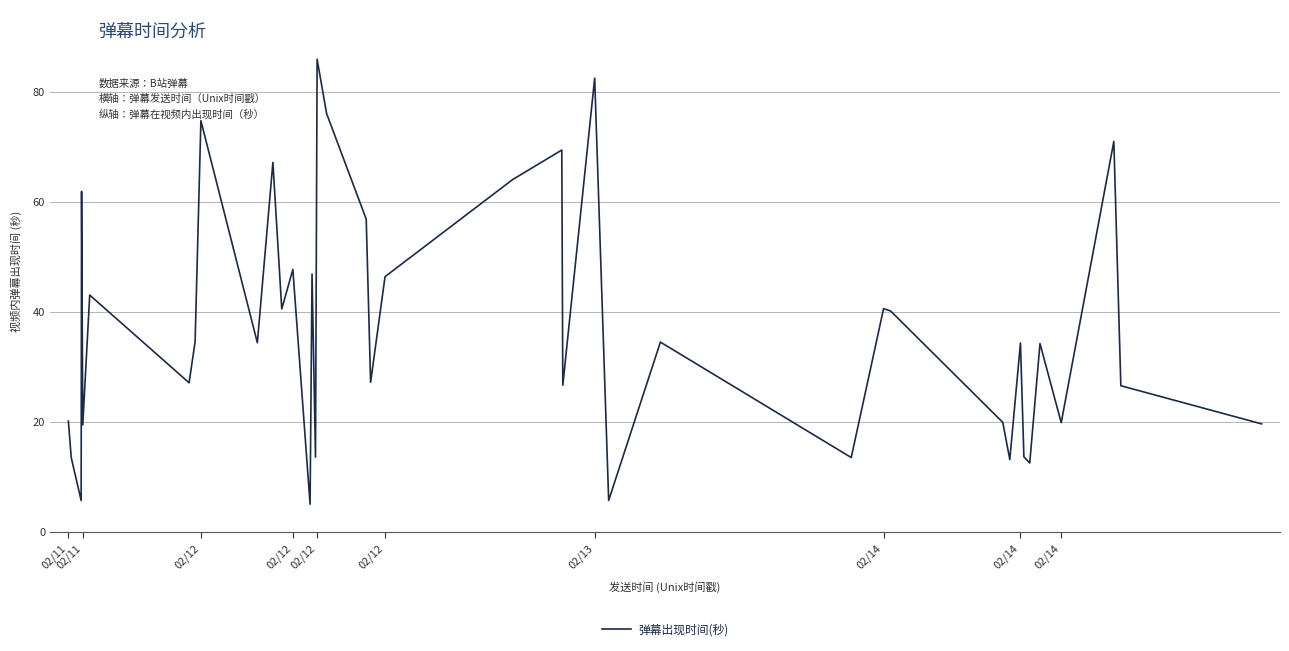

What is the greatest value displayed?

86.0